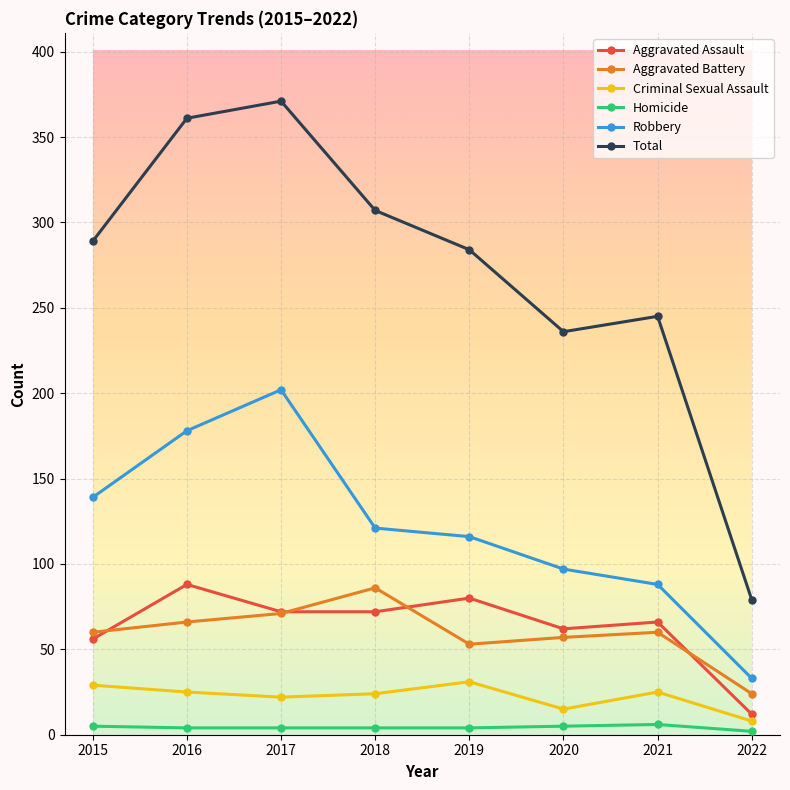

What is the greatest value displayed?

371